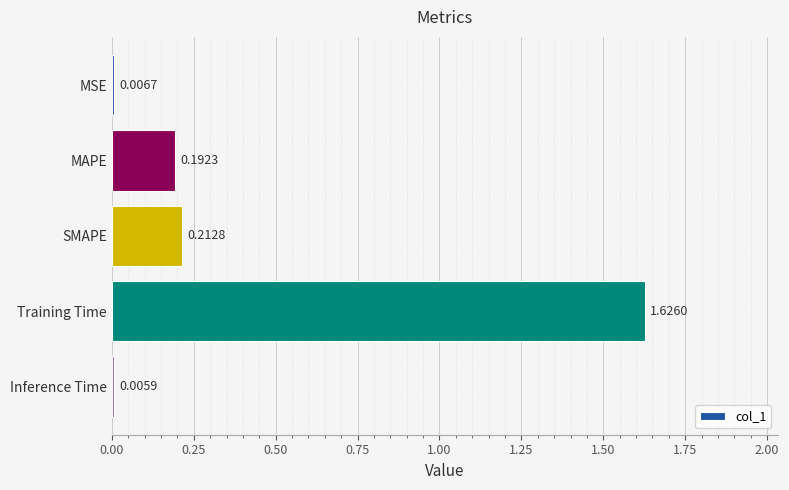

Which label corresponds to the largest value in the chart?

Training Time